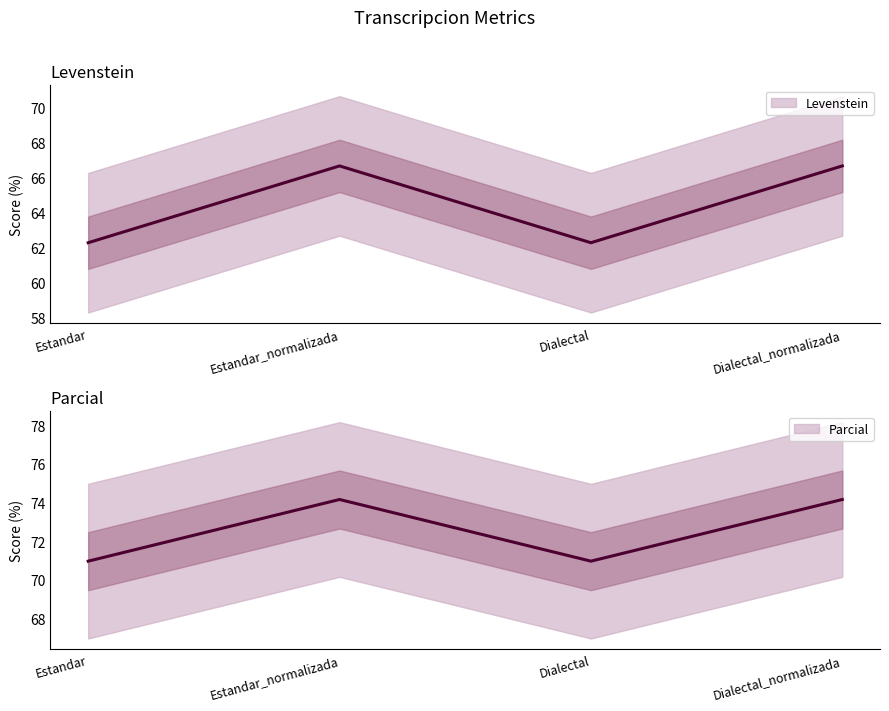

How many interior local valleys does the Levenstein series have?

1